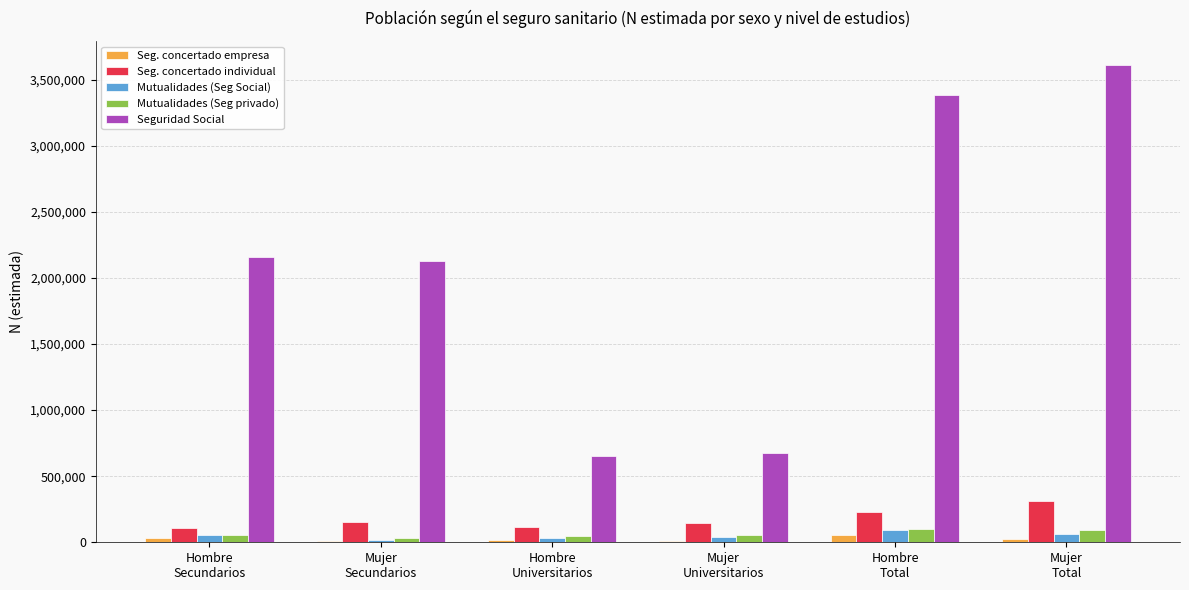

Which series has the widest spread of values?

Seguridad Social